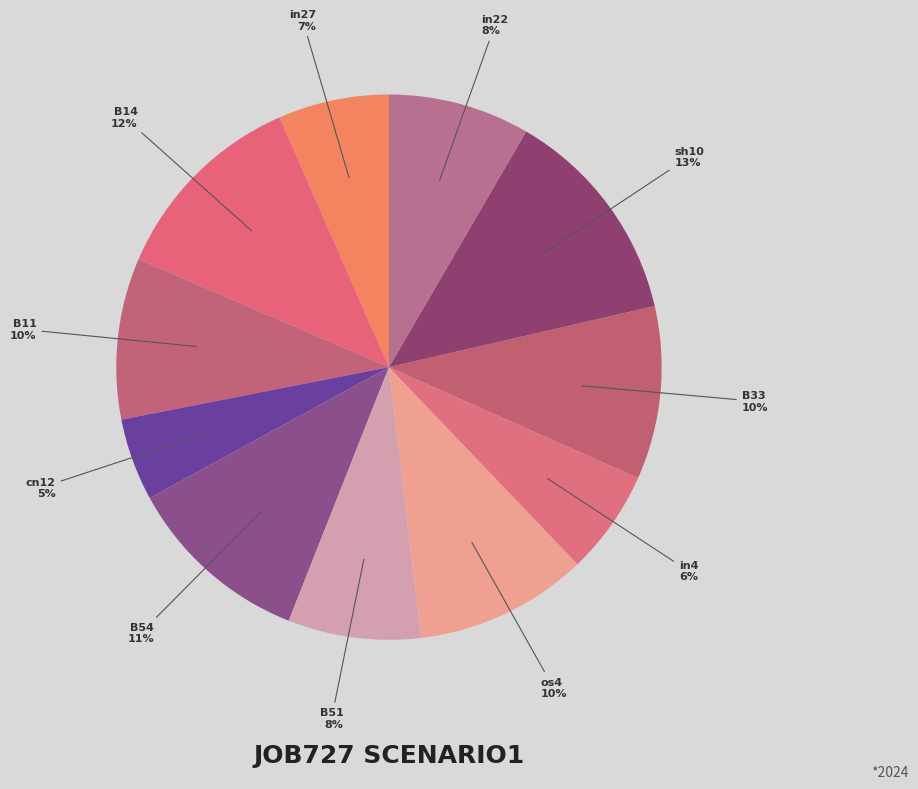

What is the largest slice in the pie chart?

sh10